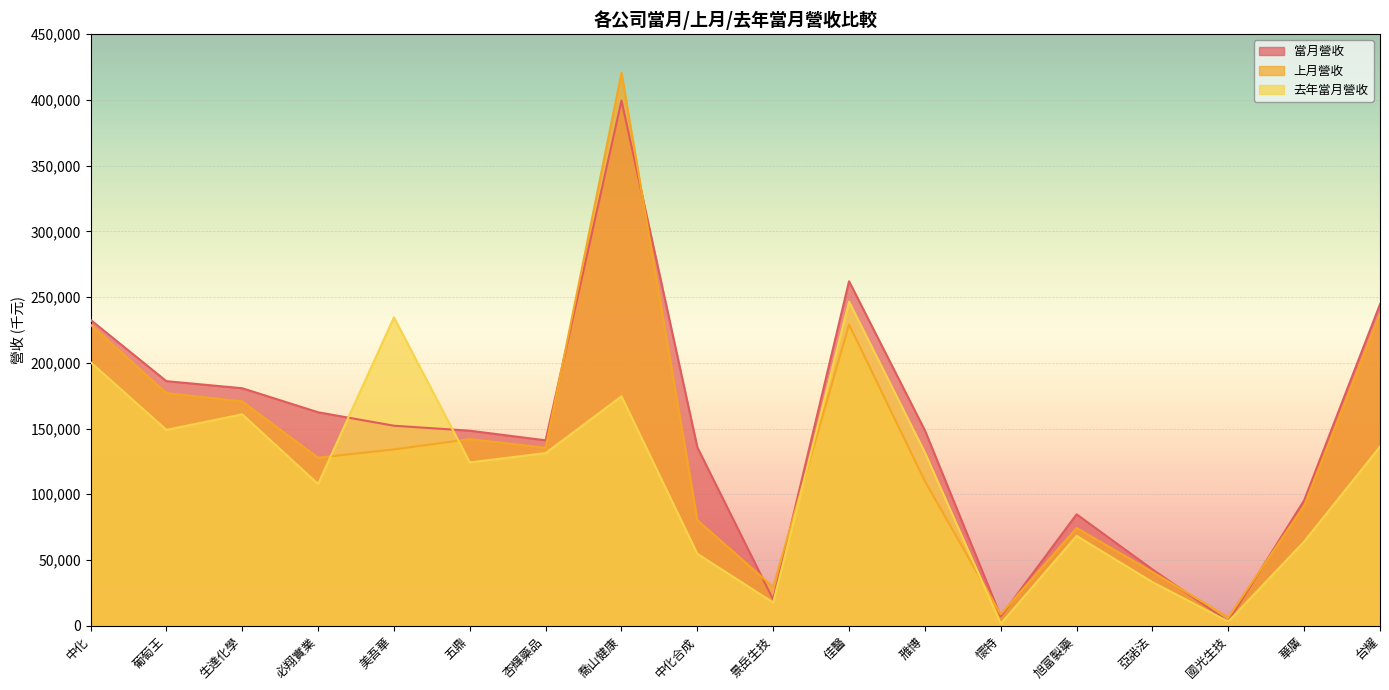

Where do 上月營收 and 去年當月營收 first cross each other?

必翔實業 and 美吾華